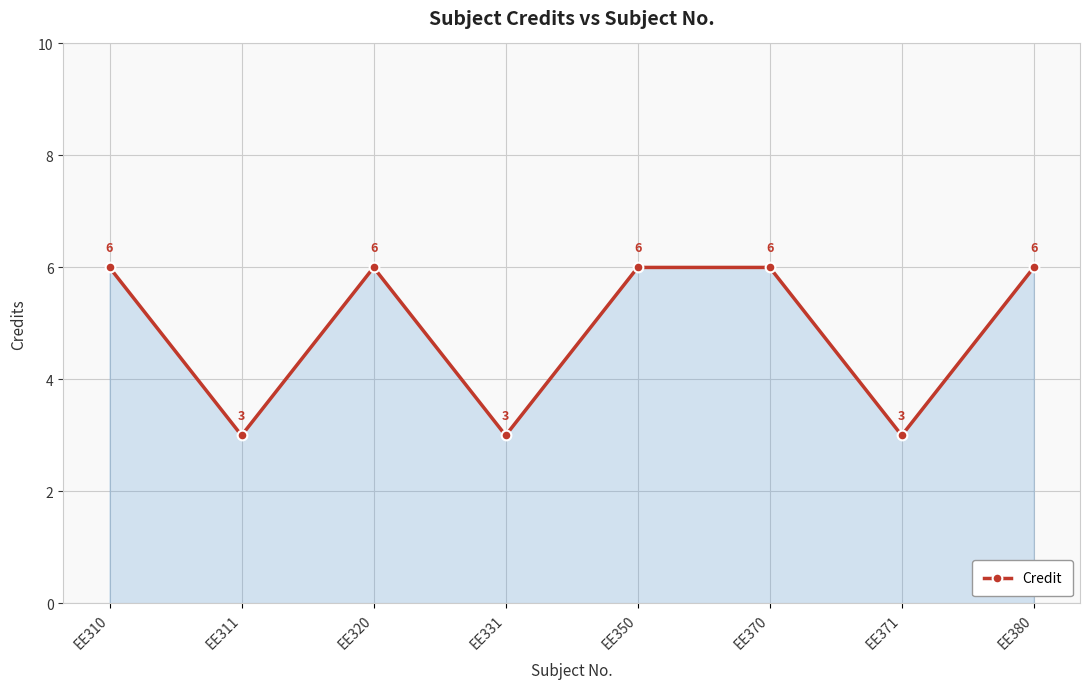

At which category does the data reach its first local peak?

EE320